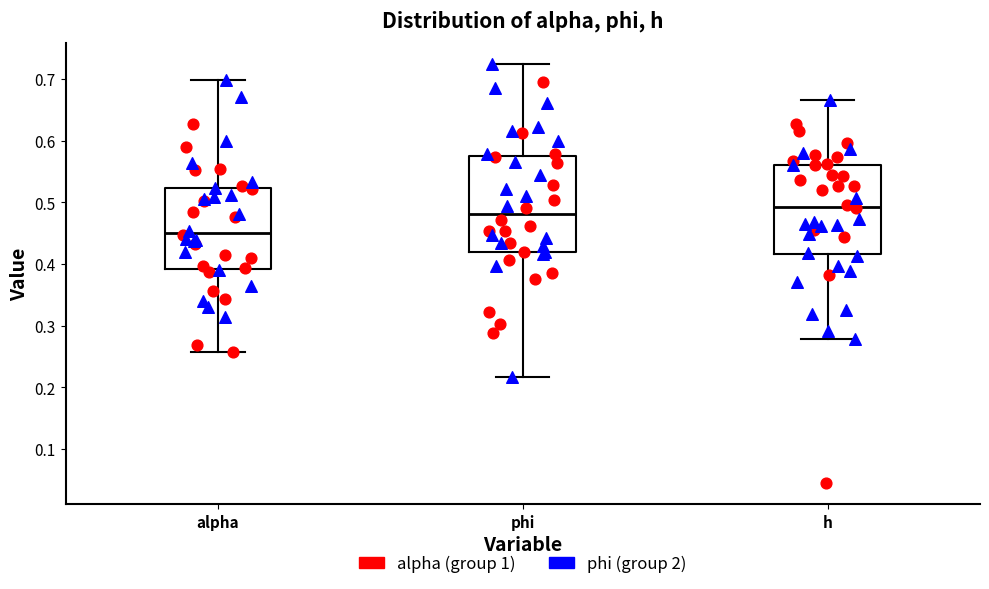

Reading left to right, transcribe this box plot: for each box, give where its median line is, the range the box spans, and where its two whiskers end, as read against the y-axis. The values are not printed on the chart, so give them approximately, as read against the axis.

alpha: median 0.45, box 0.39 to 0.52, whiskers 0.26 to 0.70
phi: median 0.48, box 0.42 to 0.57, whiskers 0.22 to 0.72
h: median 0.49, box 0.42 to 0.56, whiskers 0.28 to 0.67